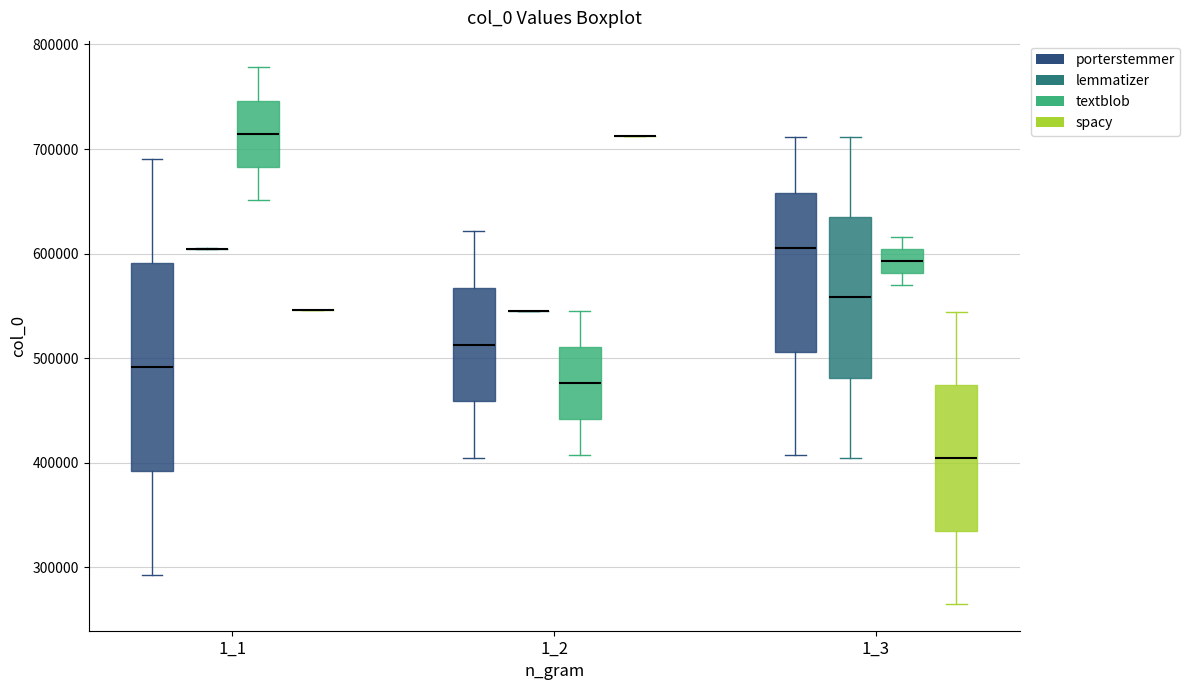

Where is the lower edge of the box for 1_1 (textblob) on the y-axis? The values are not printed on the chart, so give them approximately, as read against the axis.

680000